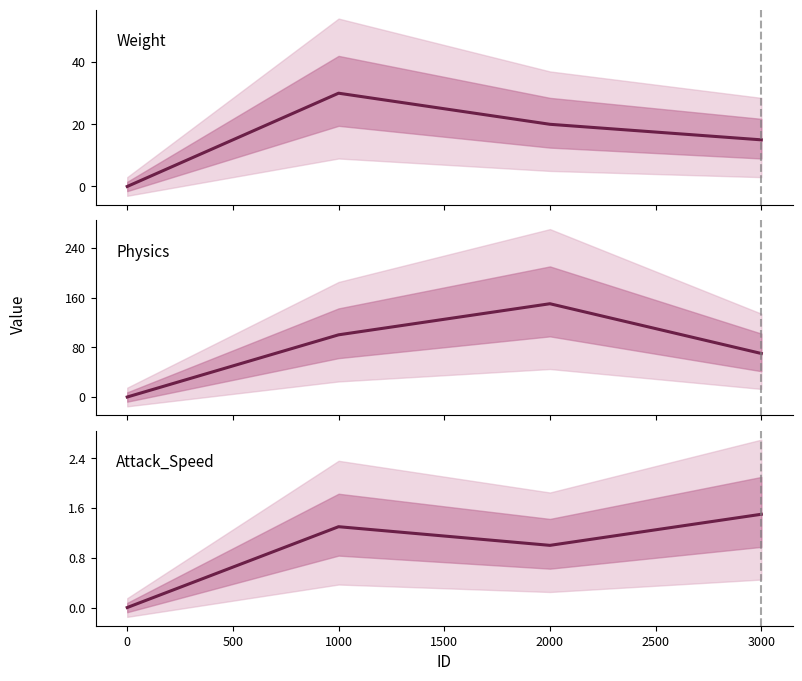

What is the difference between the second highest and minimum values in the Attack_Speed series?

1.3